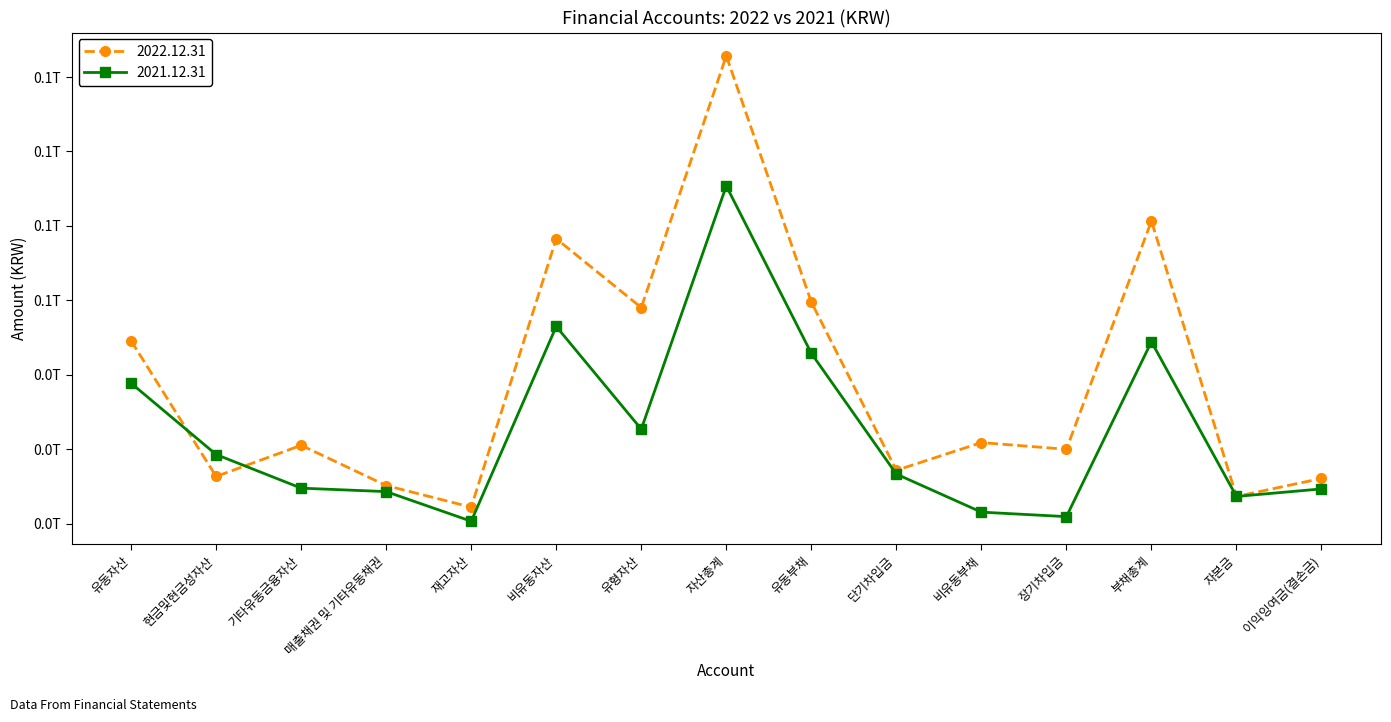

What is the maximum value shown in the chart?

125700377356